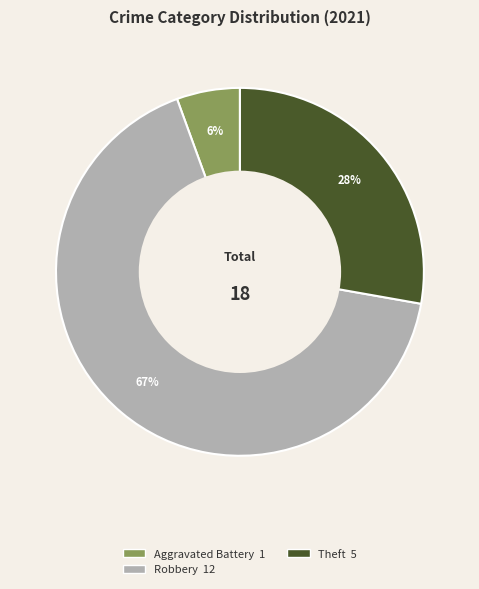

To the nearest percent, what is the average slice percentage?

33%